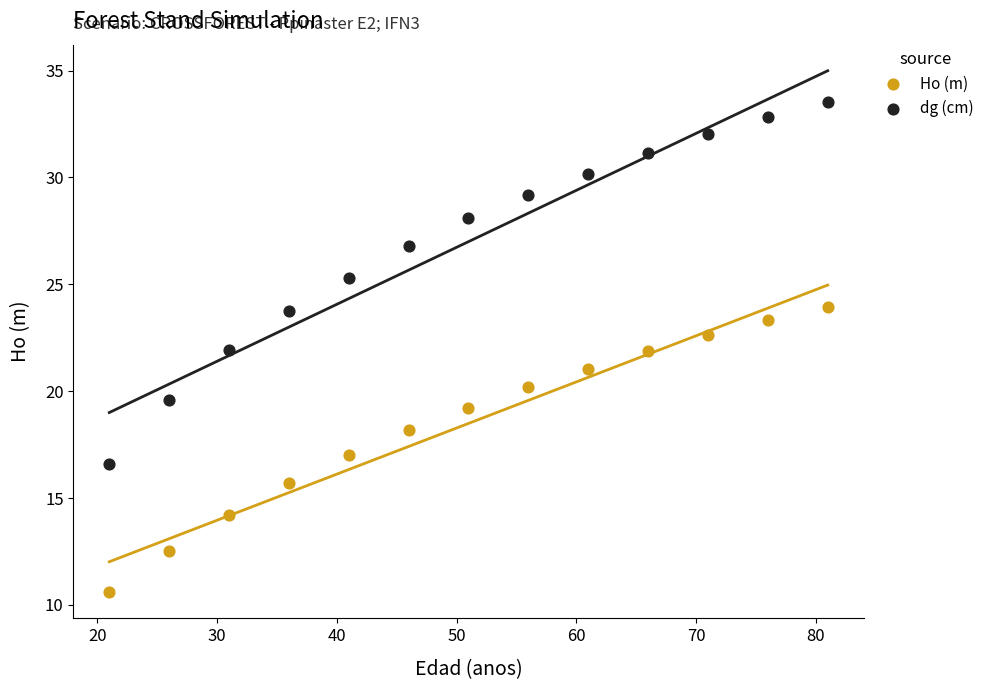

Across all data points, what is the range of Y values (max minus min)?

22.9